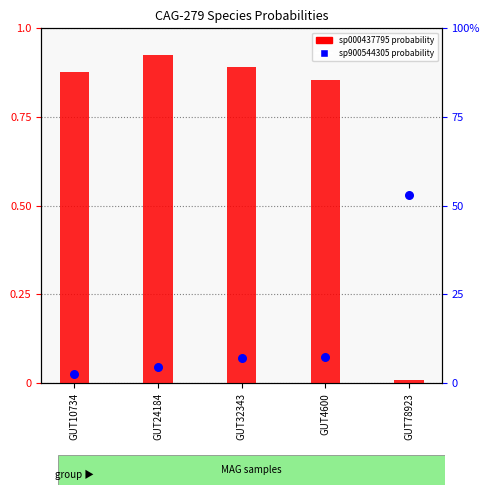

Which series reaches the minimum Y coordinate?

1-s__CAG-279 sp000437795